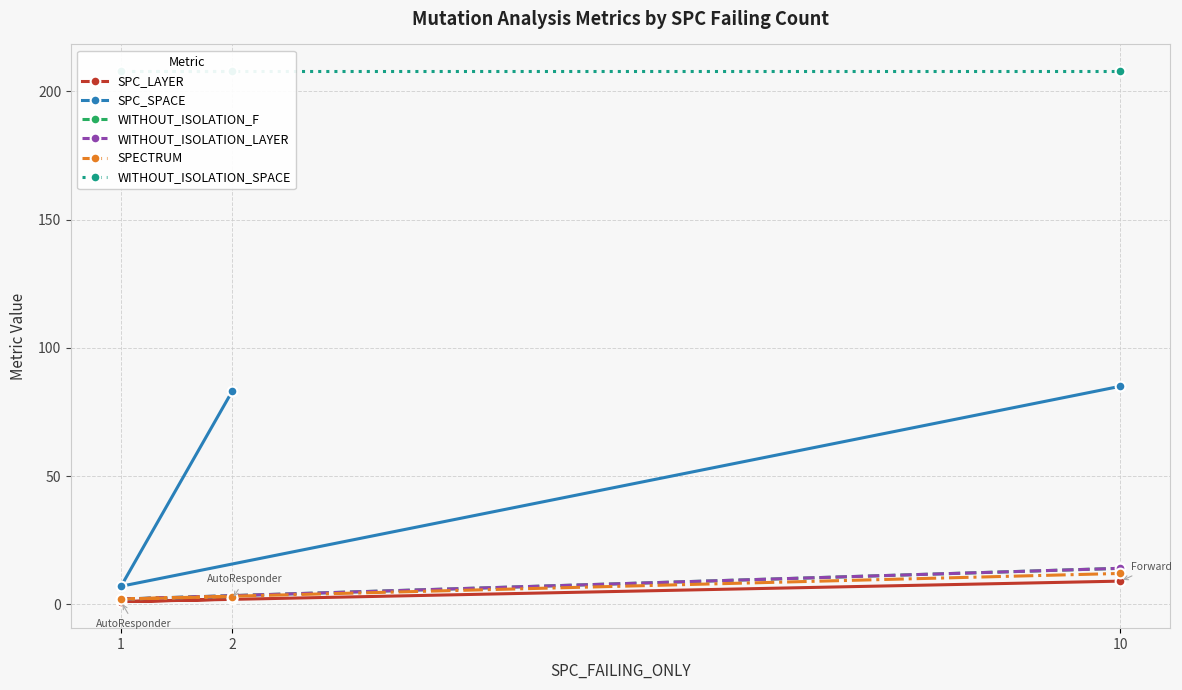

What value does the WITHOUT_ISOLATION_SPACE series have at 2?

208